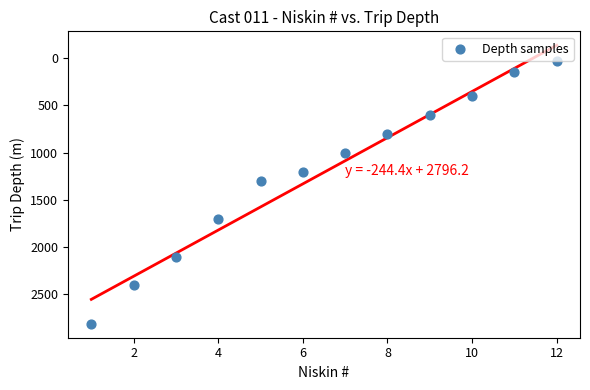

What Y value in the scatter plot is closest to 1420?

1299